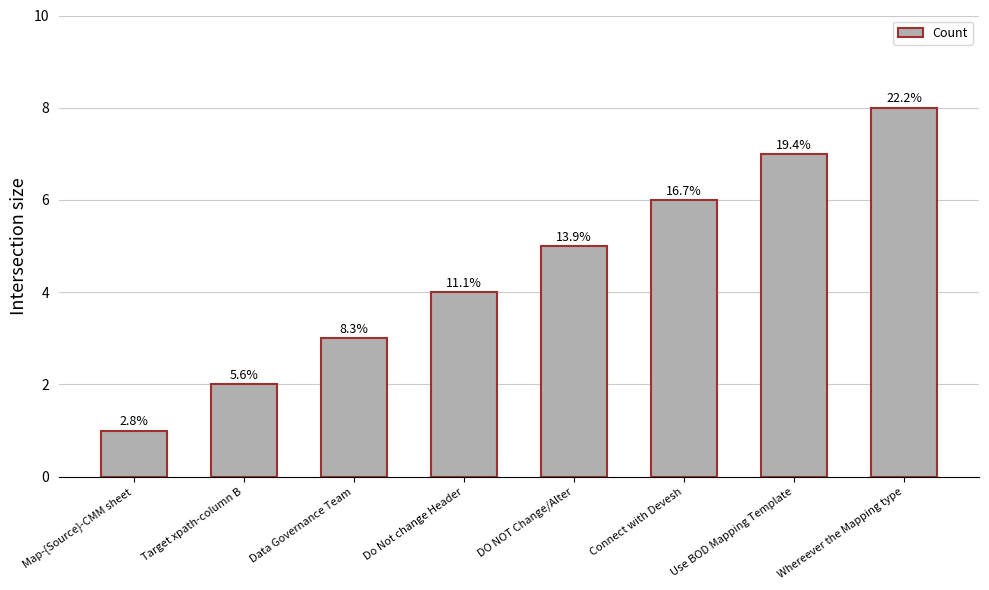

How many bars are there in total?

8